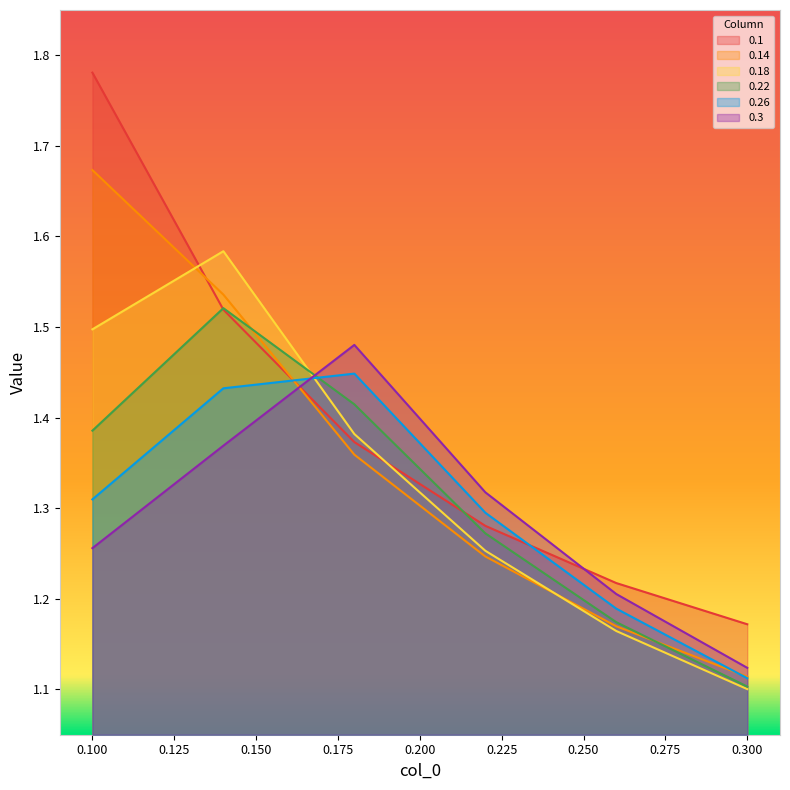

What is the difference between the highest and lowest values at 0.14?

0.2